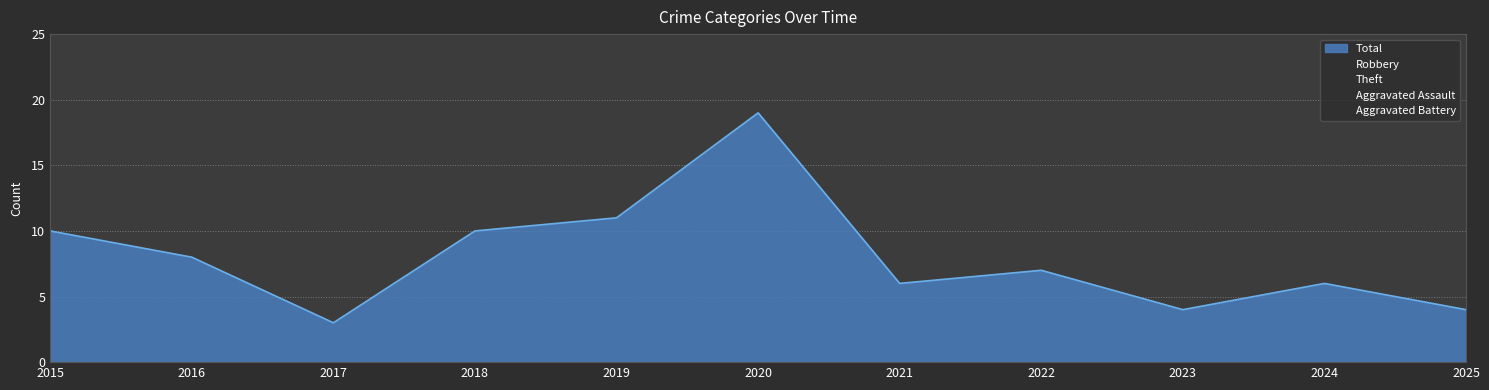

How many data points does each series have?

11